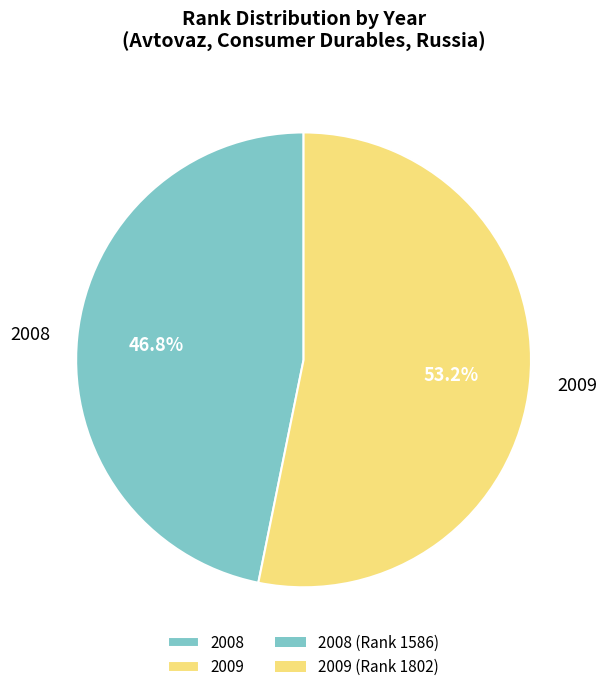

Rank the categories by value from lowest to highest.

2008, 2009